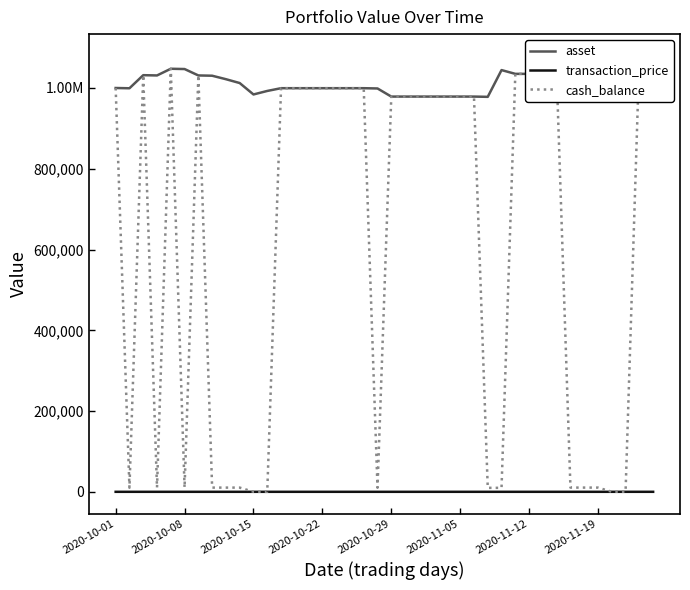

At how many categories does at least one series exceed 597692?

40